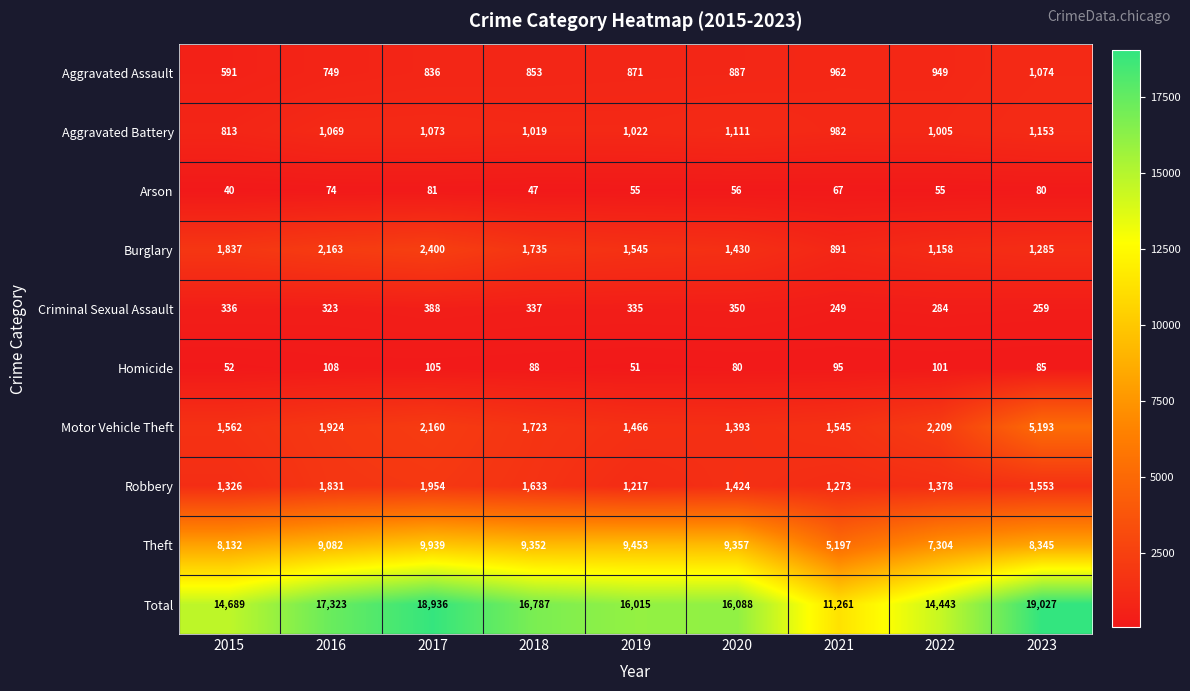

Rank the categories by Aggravated Battery value from lowest to highest.

2015, 2021, 2022, 2018, 2019, 2016, 2017, 2020, 2023